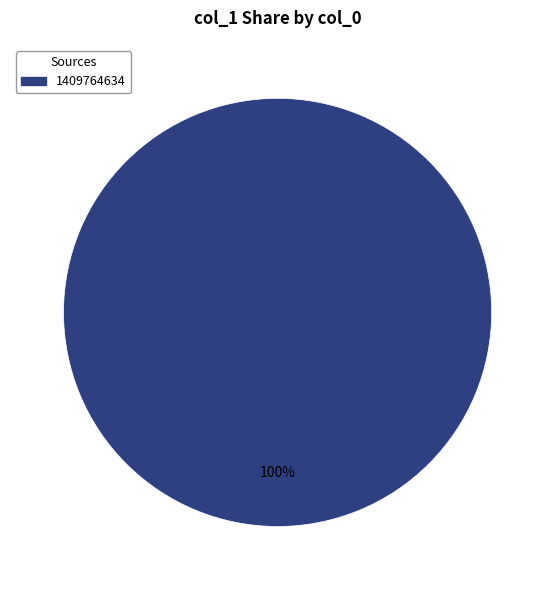

Rank the categories by value from lowest to highest.

1409764634